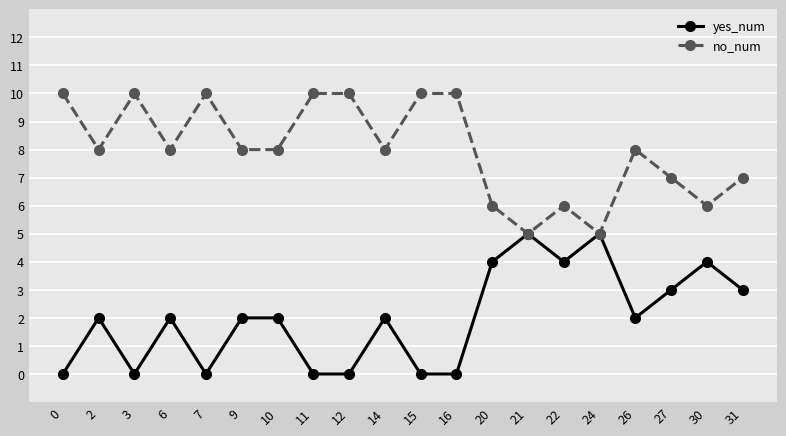

What is the total value across all series at 30?

10